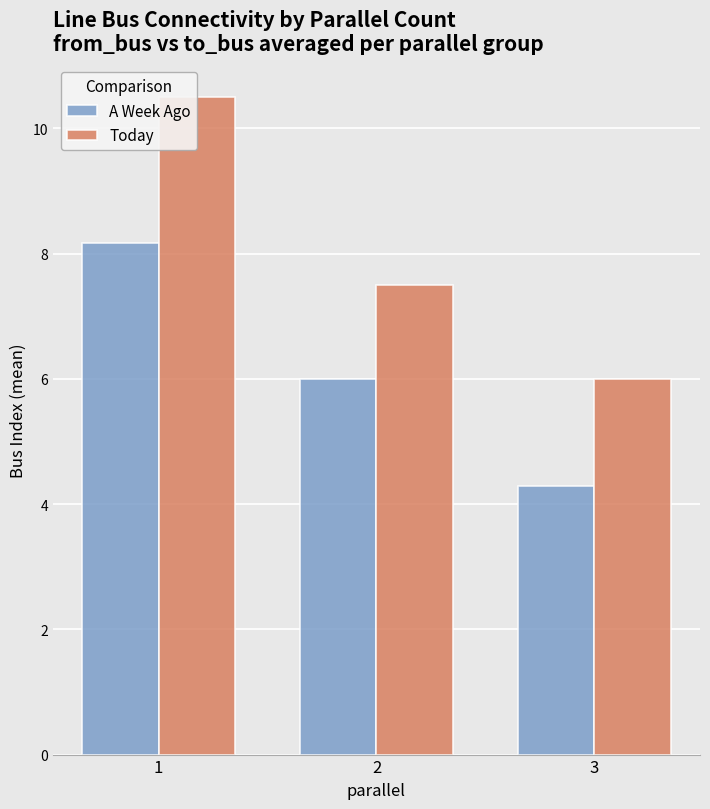

Reading left to right, extract all data points from this chart.

A Week Ago: 8.2	6.0	4.3
Today: 10.5	7.5	6.0